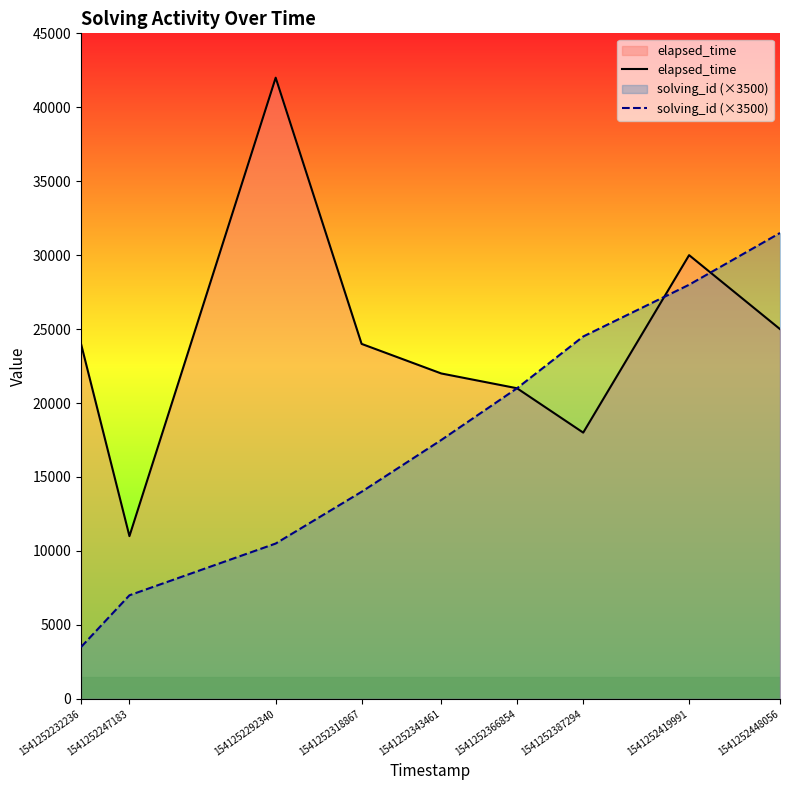

Which series has the widest spread of values?

elapsed_time